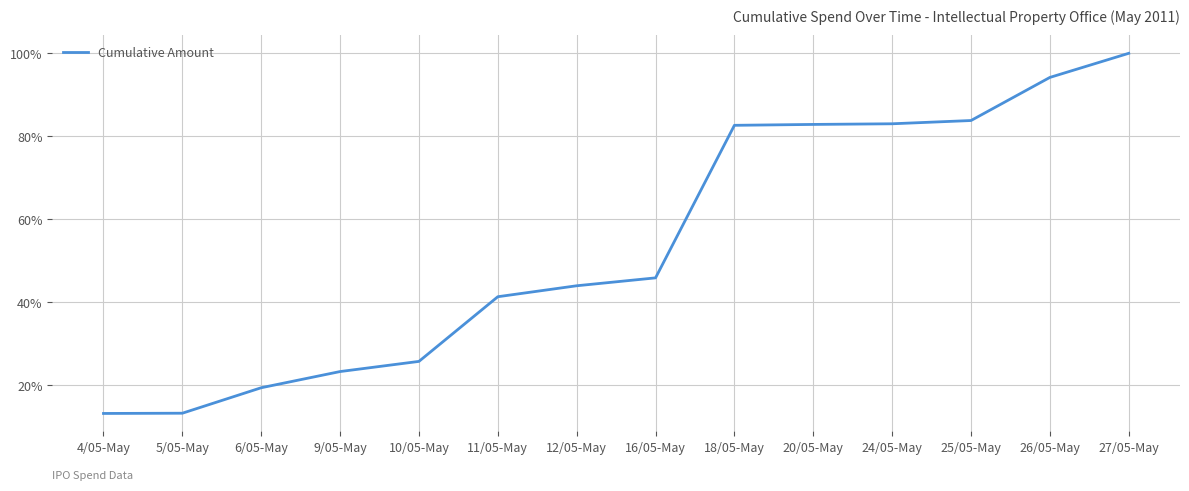

What is the change in value from 6/05-May to 20/05-May?

+63.4